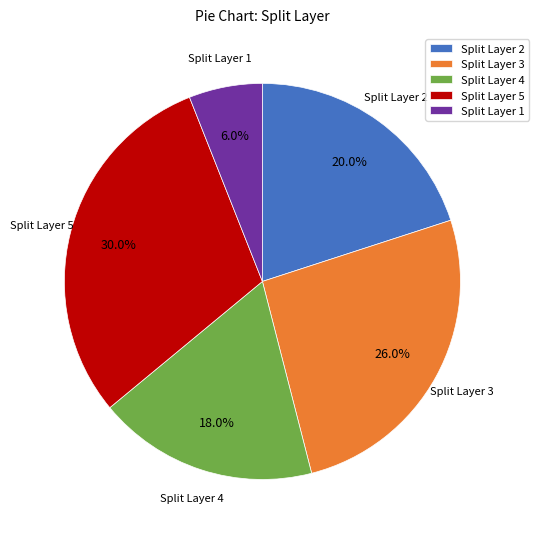

What is the smallest slice in the pie chart?

Split Layer 1